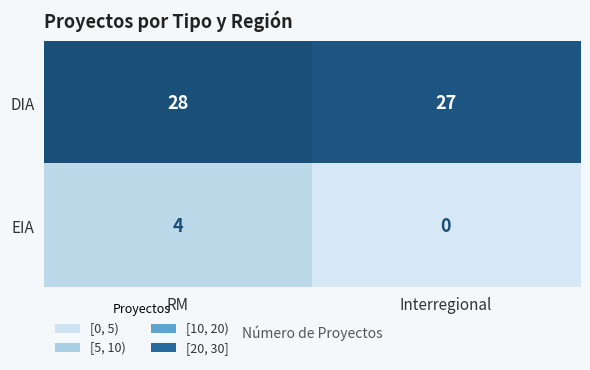

Count the number of categories in the chart.

2